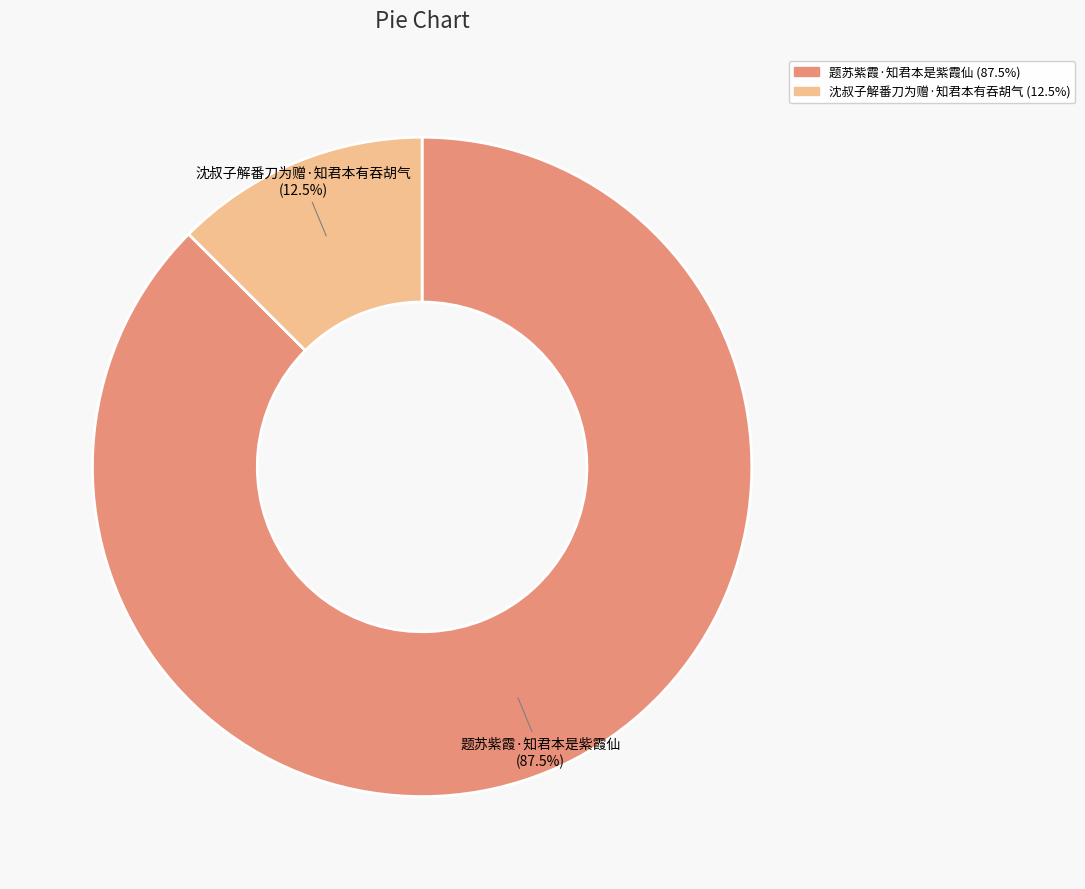

To the nearest percent, what is the difference between the 沈叔子解番刀为赠·知君本有吞胡气 and 题苏紫霞·知君本是紫霞仙 slice percentages?

75%